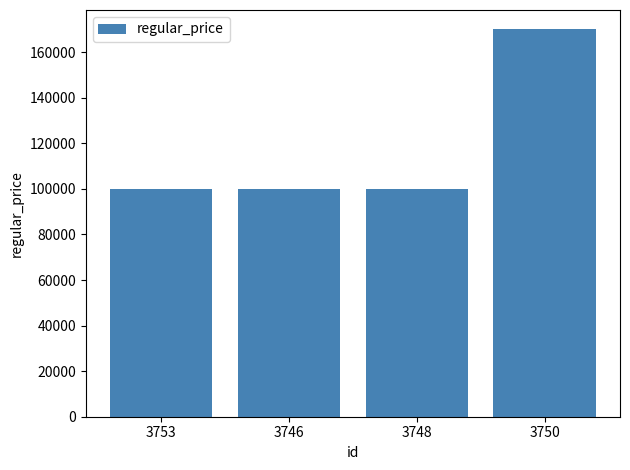

Does the chart contain stacked bars?

No